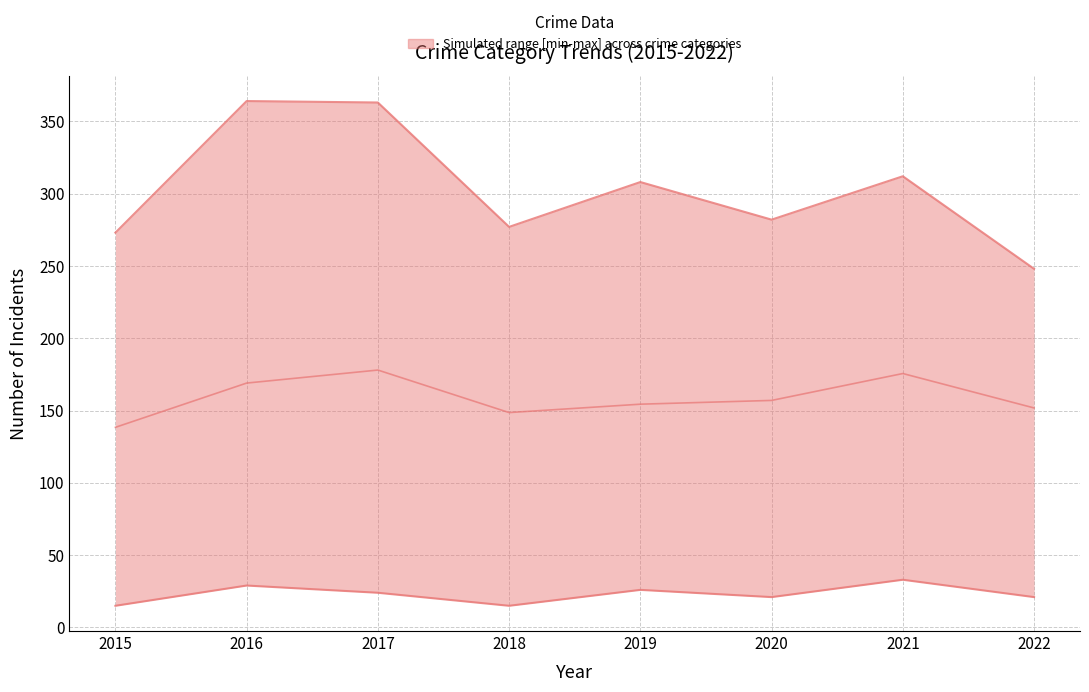

The chart shows a value of 110.1 at 2016. True or false?

False